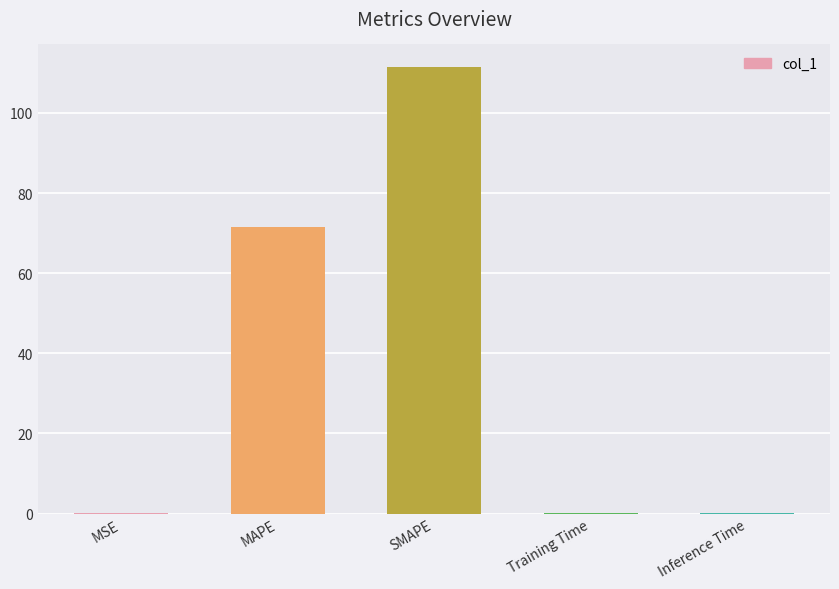

What is the sum of all values?

183.3